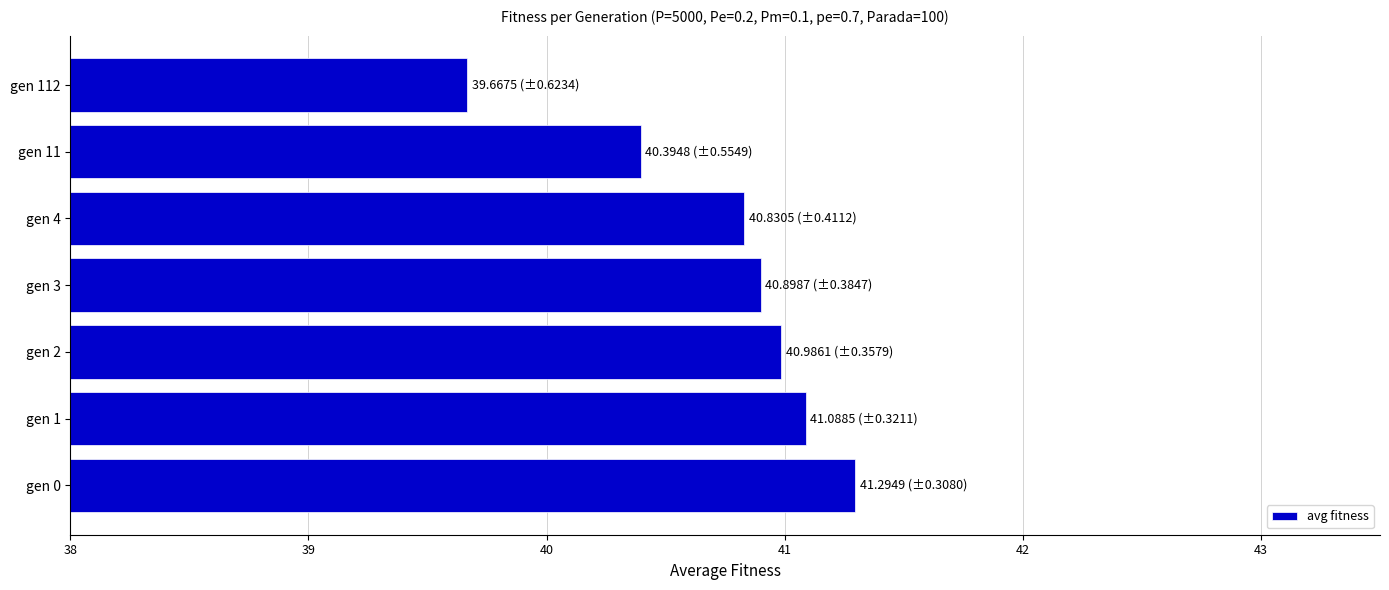

What is the maximum value shown in the chart?

41.3